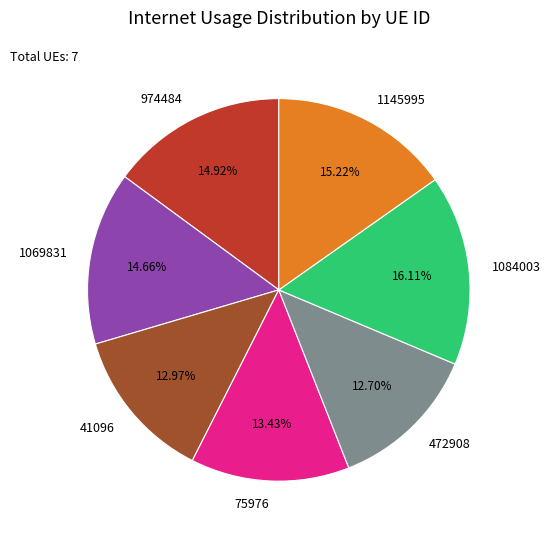

Does any single category account for the majority?

No